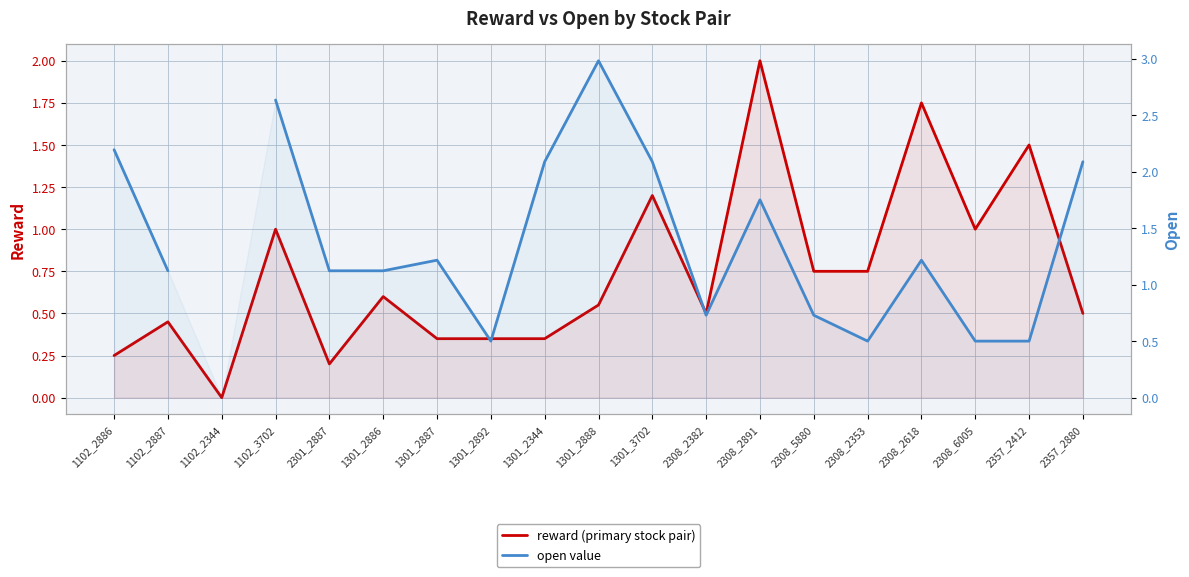

At which category does reward (primary stock pair) reach its first local peak?

1102_2887